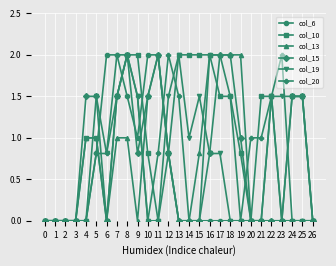

What is the spread (max minus min) of values at 17?

2.0